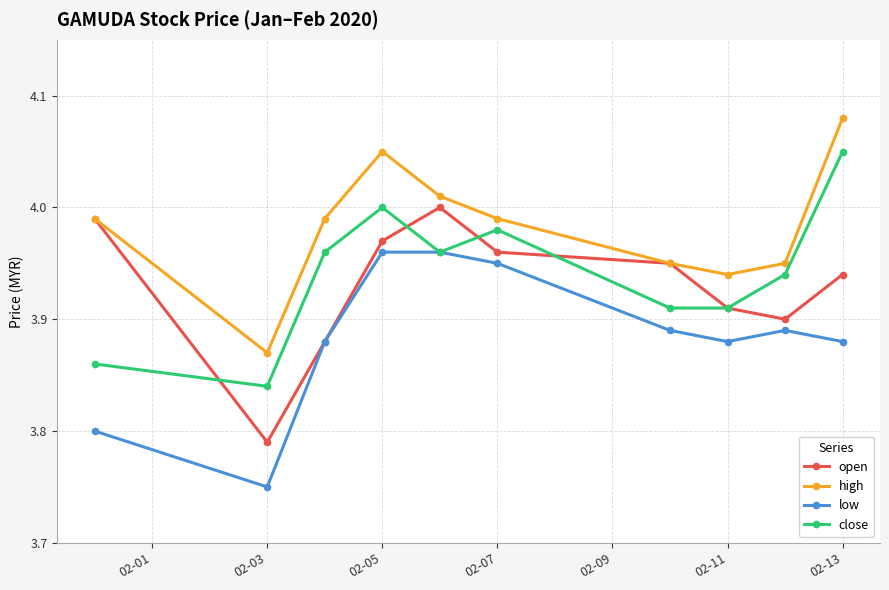

True or false: close and high intersect in this chart.

False